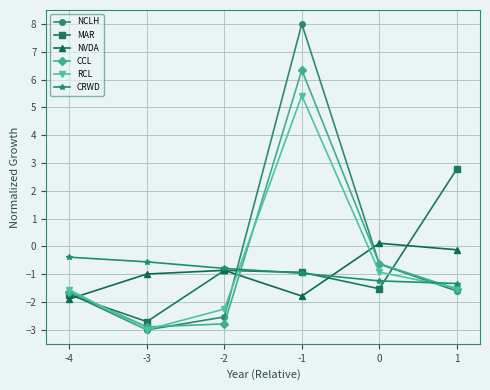

True or false: NCLH has a value of -1.0 at -3.

False